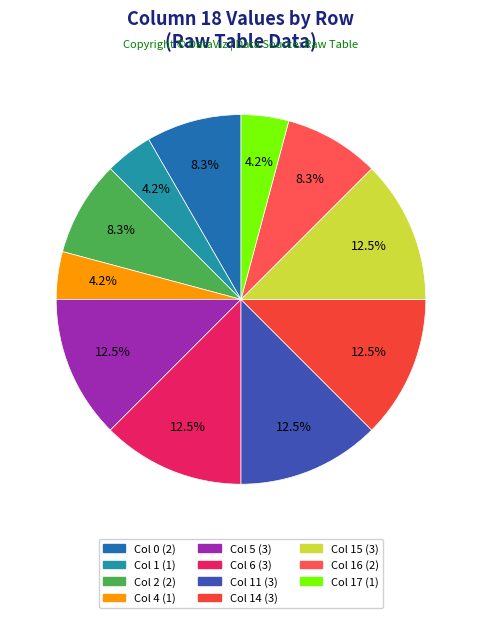

Count the number of slices in the pie.

11